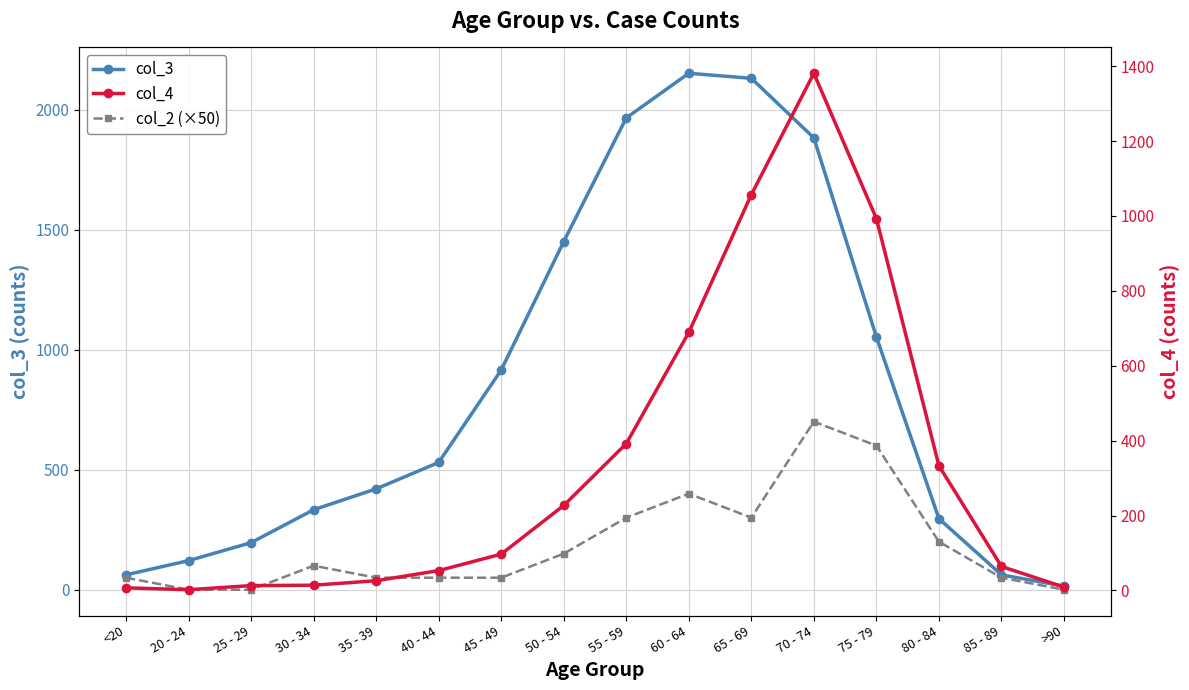

At which category is the sum across all series the highest?

70 - 74